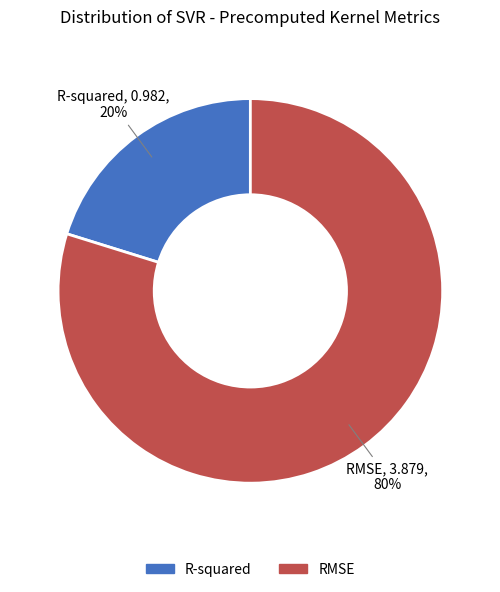

Is there any slice that represents more than half of the pie?

Yes